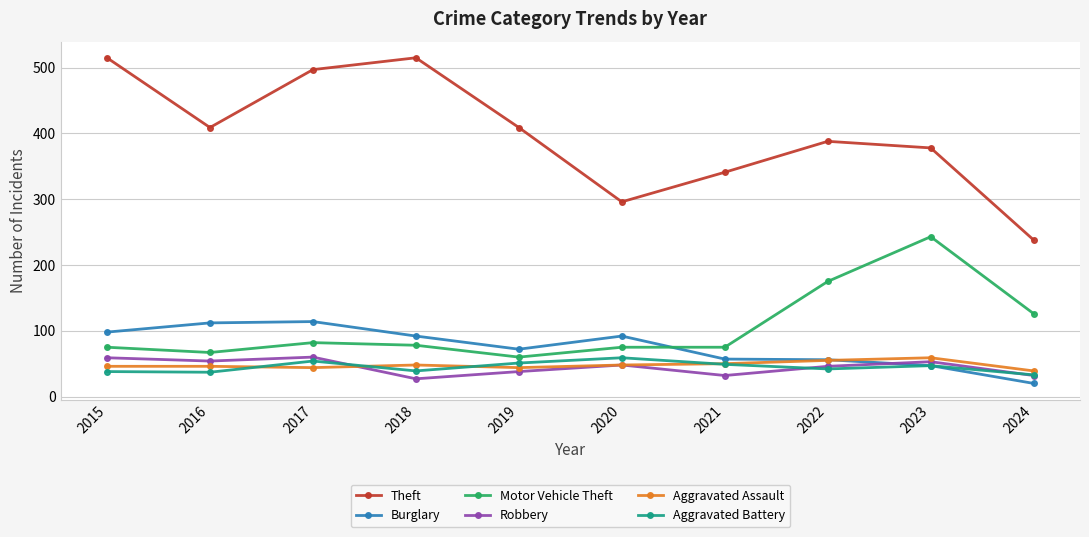

What is the value of the Aggravated Battery point at the 8th from the left?

42